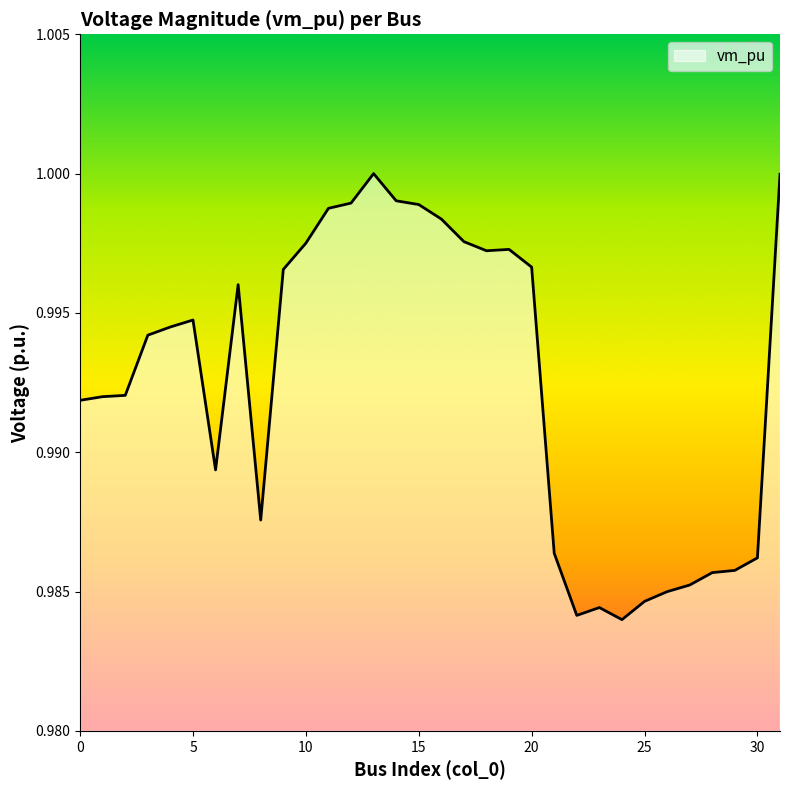

How many lines are shown in the chart?

1